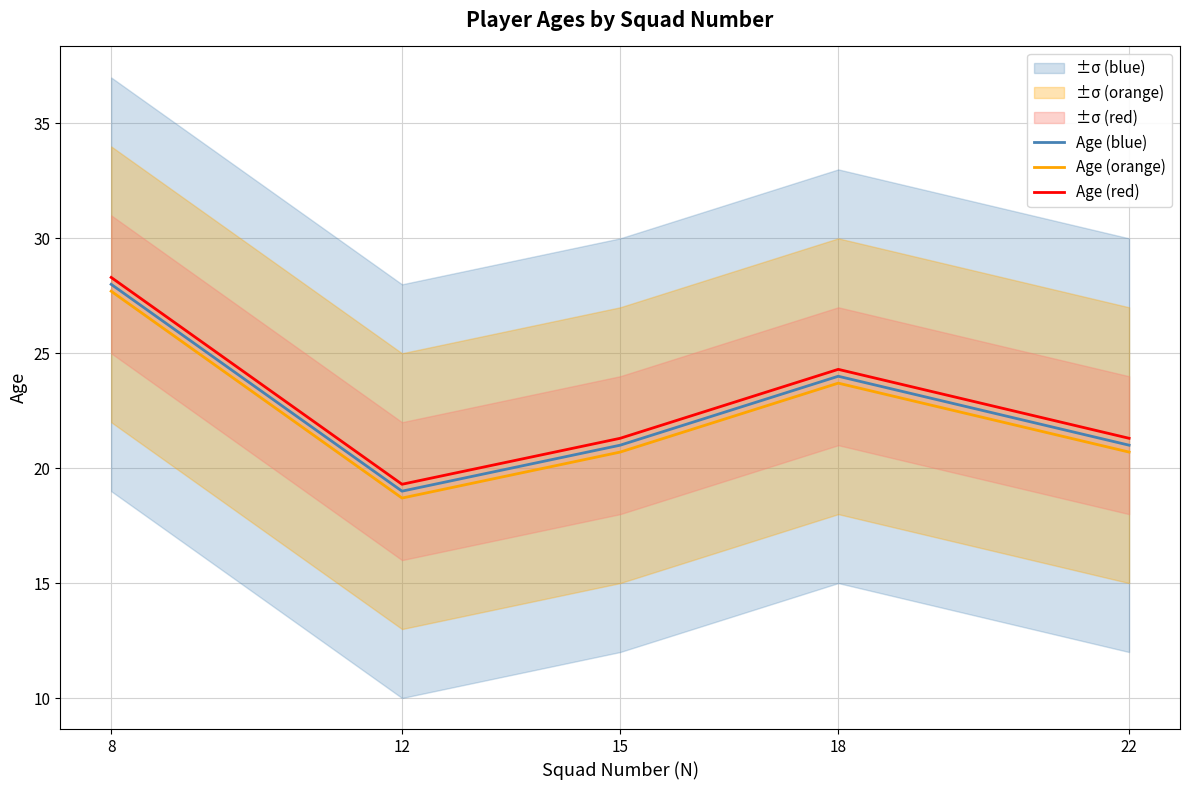

Which series has the widest spread of values?

Age (blue)